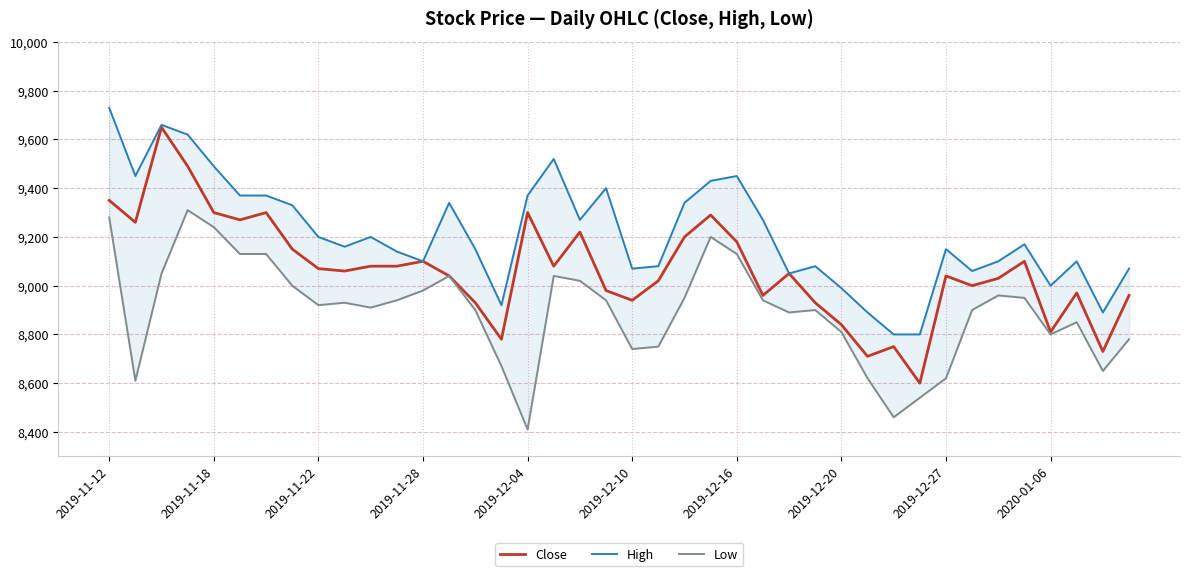

Reading left to right, what are all the values shown in this chart?

Close: 9350	9260	9650	9490	9300	9270	9300	9150	9070	9060	9080	9080	9100	9040	8930	8780	9300	9080	9220	8980	8940	9020	9200	9290	9180	8960	9050	8930	8840	8710	8750	8600	9040	9000	9030	9100	8810	8970	8730	8960
High: 9730	9450	9660	9620	9490	9370	9370	9330	9200	9160	9200	9140	9100	9340	9150	8920	9370	9520	9270	9400	9070	9080	9340	9430	9450	9270	9050	9080	8990	8890	8800	8800	9150	9060	9100	9170	9000	9100	8890	9070
Low: 9280	8610	9050	9310	9240	9130	9130	9000	8920	8930	8910	8940	8980	9040	8900	8670	8410	9040	9020	8940	8740	8750	8950	9200	9130	8940	8890	8900	8810	8620	8460	8540	8620	8900	8960	8950	8800	8850	8650	8780